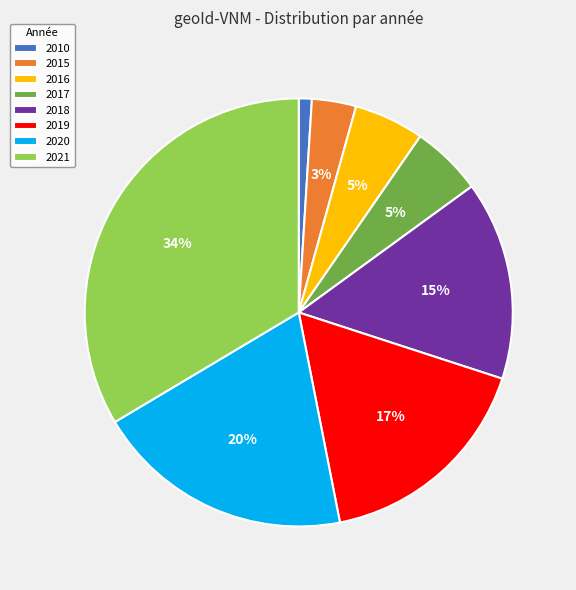

What percentage is the 2017 slice, to the nearest percent?

5%